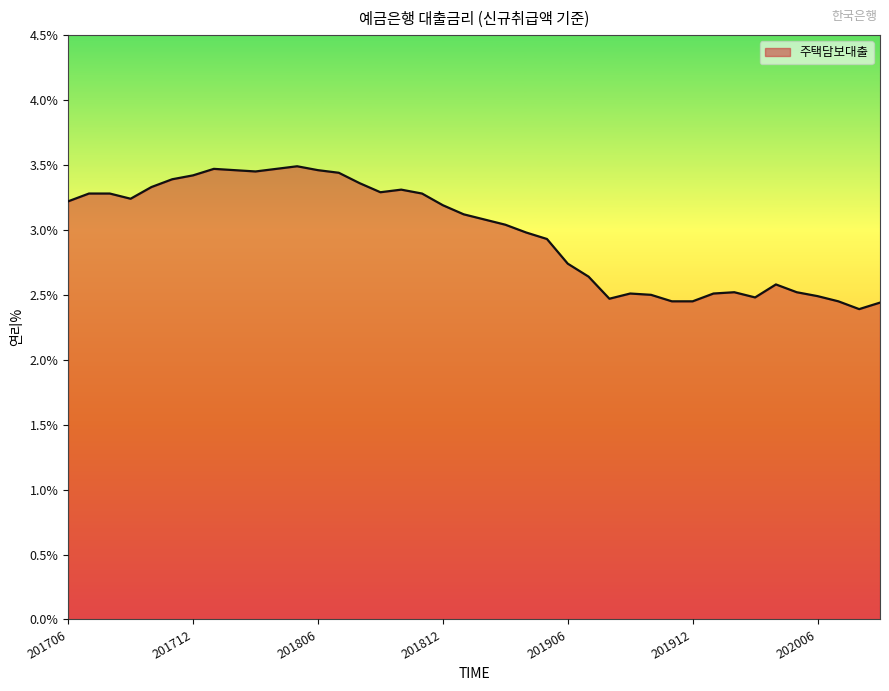

What is the difference between the maximum and minimum values?

1.1